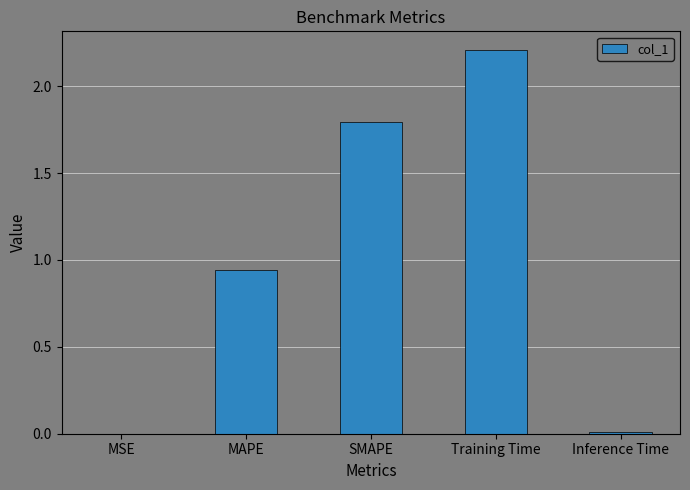

What is the maximum value shown in the chart?

2.2